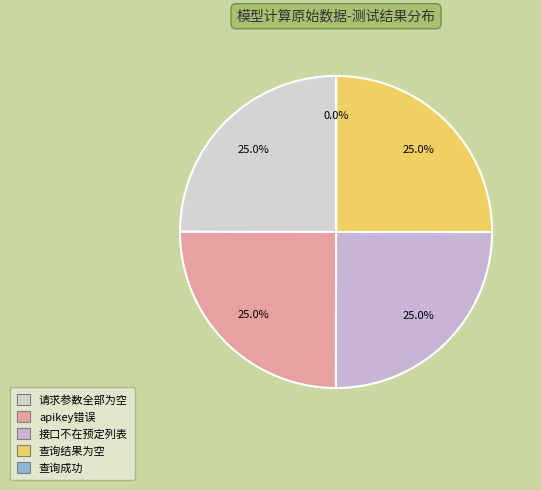

Approximately how many times larger is the value at 请求参数全部为空 compared to 查询结果为空?

1.0